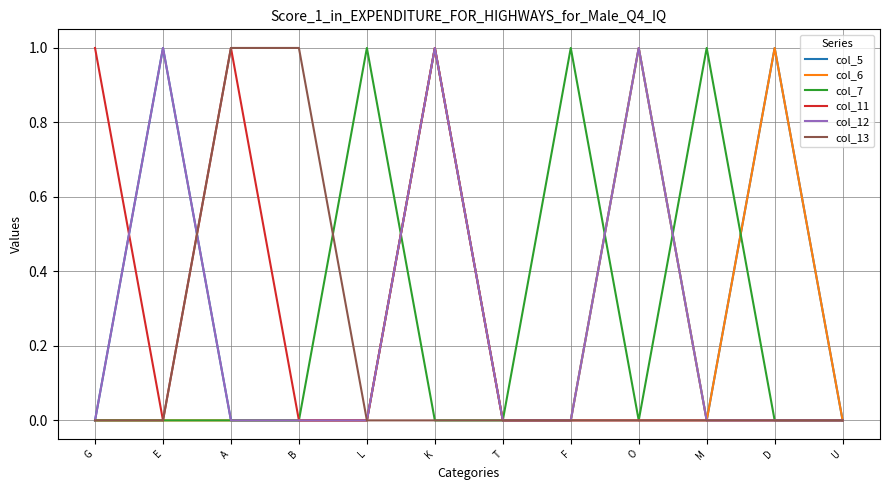

Reading left to right, transcribe all the data shown in this chart.

col_5: G=0	E=1	A=0	B=0	L=0	K=1	T=0	F=0	O=1	M=0	D=1	U=0
col_6: G=0	E=0	A=0	B=0	L=0	K=1	T=0	F=0	O=1	M=0	D=1	U=0
col_7: G=0	E=0	A=0	B=0	L=1	K=0	T=0	F=1	O=0	M=1	D=0	U=0
col_11: G=1	E=0	A=1	B=0	L=0	K=1	T=0	F=0	O=0	M=0	D=0	U=0
col_12: G=0	E=1	A=0	B=0	L=0	K=1	T=0	F=0	O=1	M=0	D=0	U=0
col_13: G=0	E=0	A=1	B=1	L=0	K=0	T=0	F=0	O=0	M=0	D=0	U=0